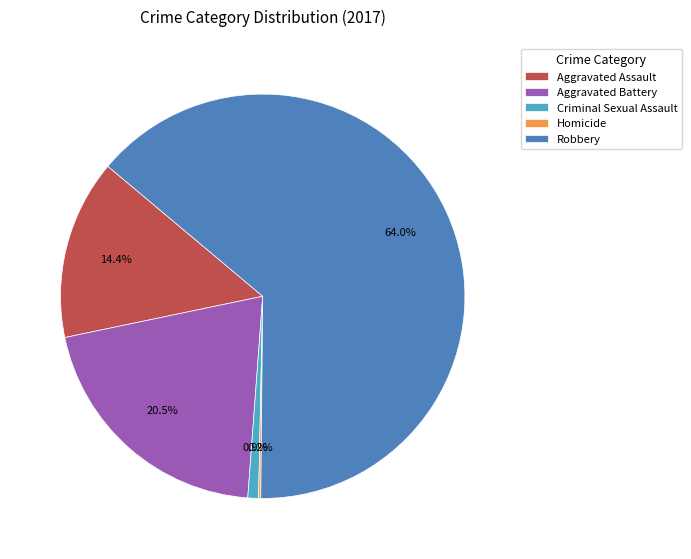

To the nearest percent, what is the difference between the Robbery and Criminal Sexual Assault slice percentages?

63%